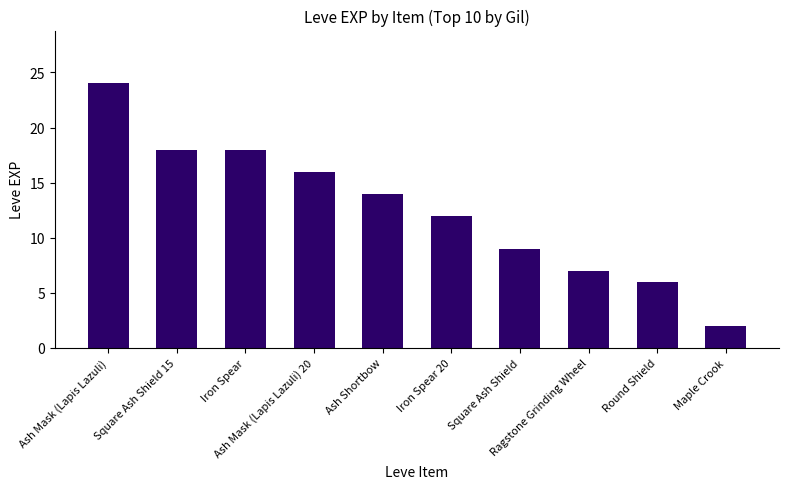

Is it true that the value at Ash Mask (Lapis Lazuli) 20 is 10?

False